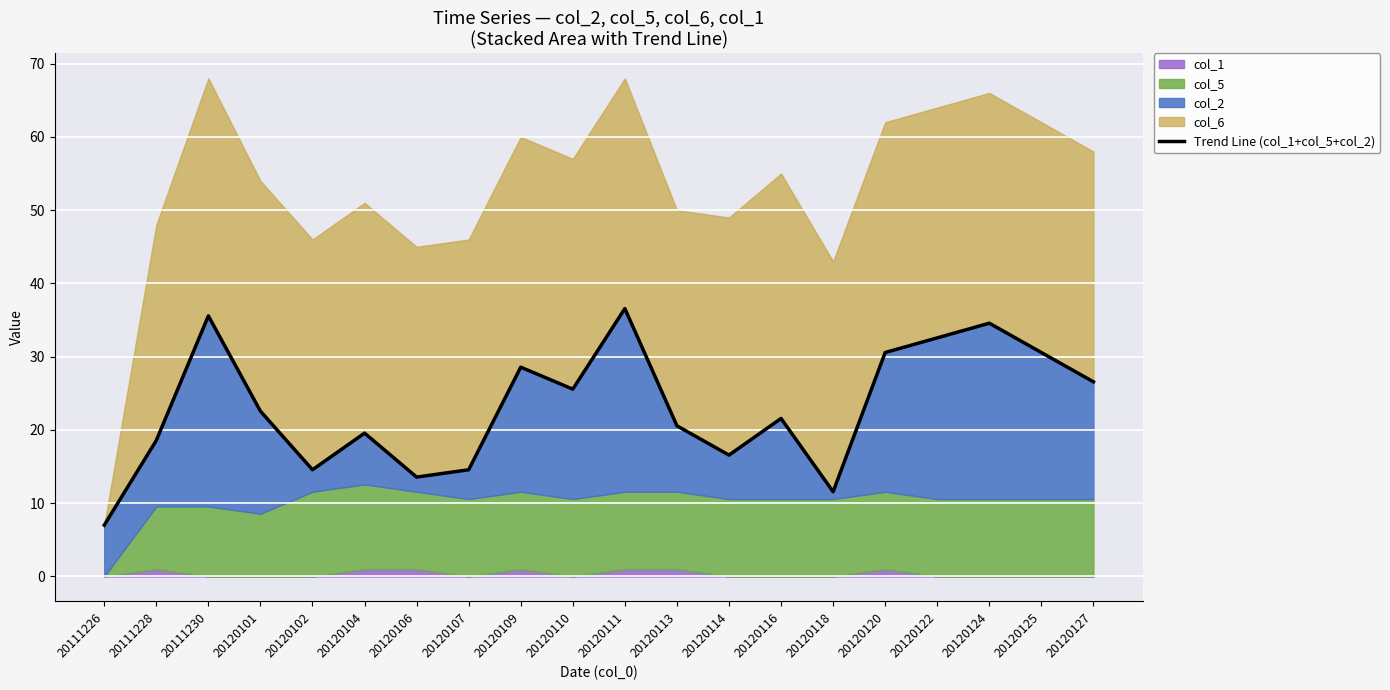

What is the sum of the values at 20120127 and 20120116?

48.1